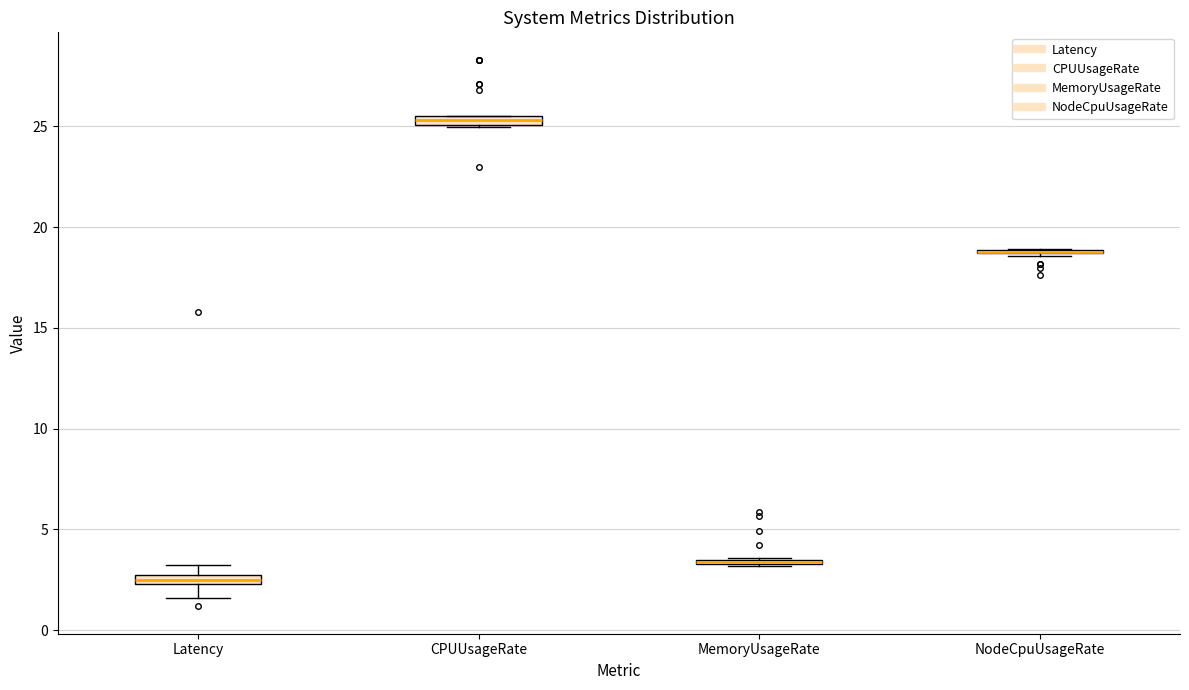

Where is the upper edge of the box for CPUUsageRate on the y-axis? The values are not printed on the chart, so give them approximately, as read against the axis.

25.5